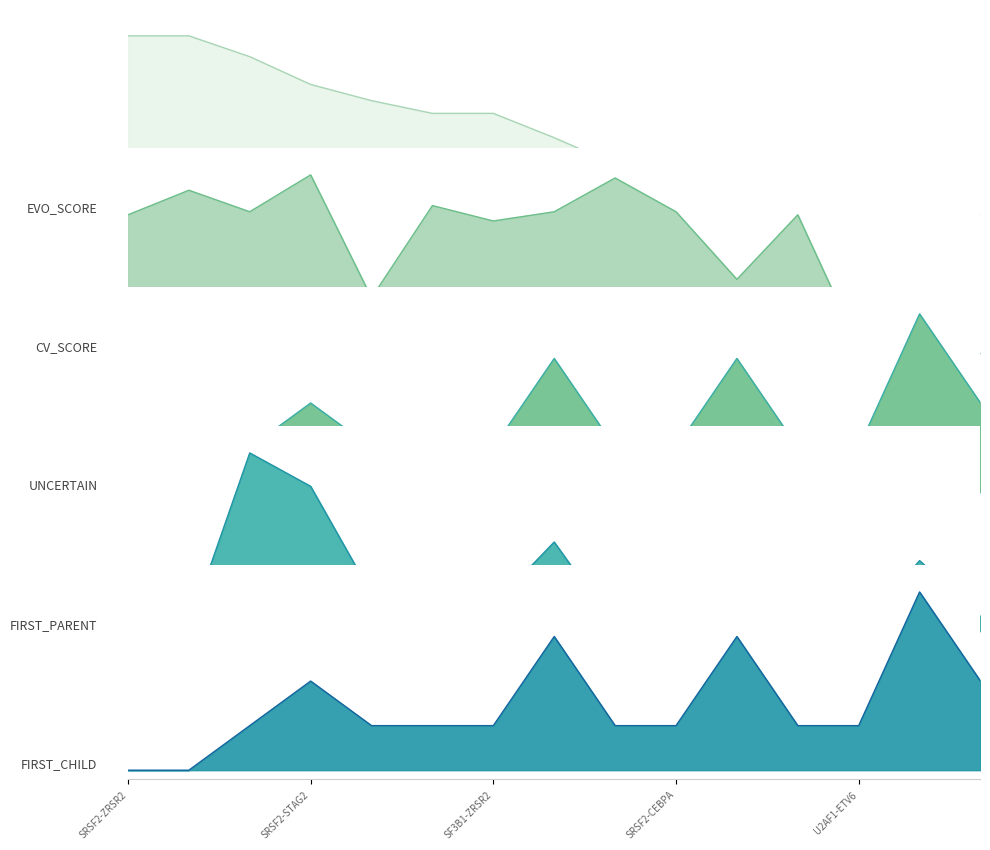

At which category is the sum across all series the highest?

SRSF2-STAG2